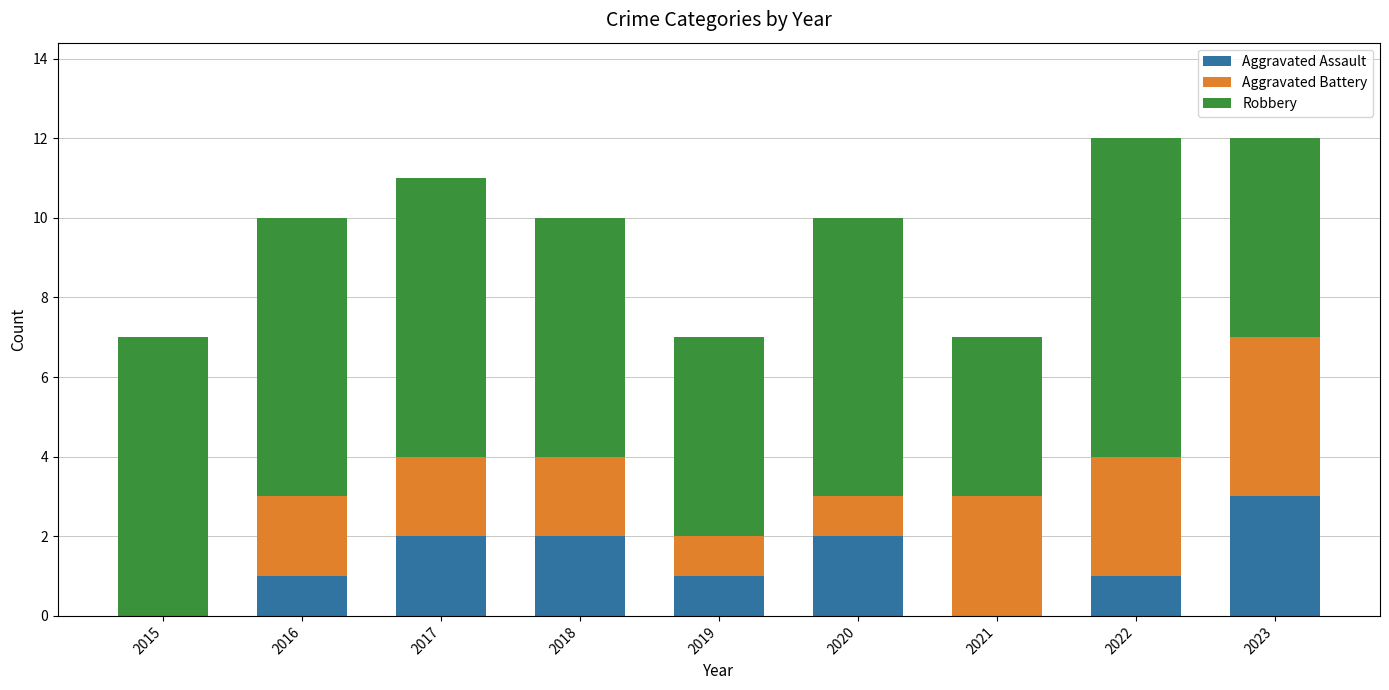

Is it true that Aggravated Assault equals 1 at 2016?

True